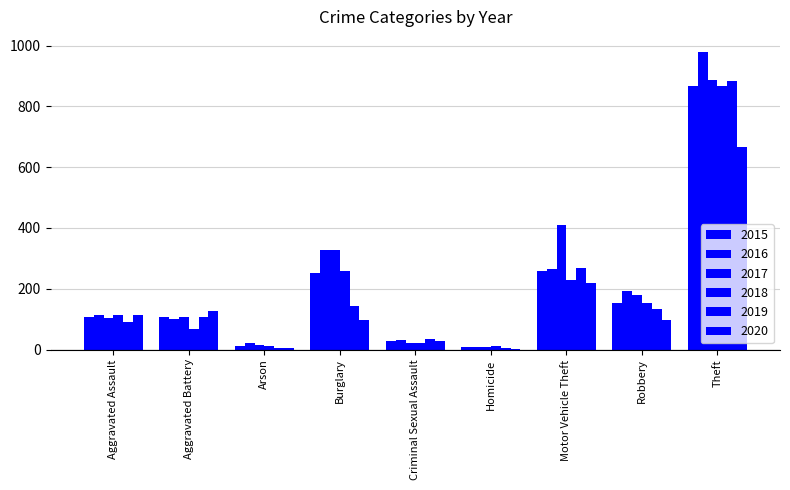

Is the value of 2017 at Robbery greater than the value of 2020 at Burglary?

Yes